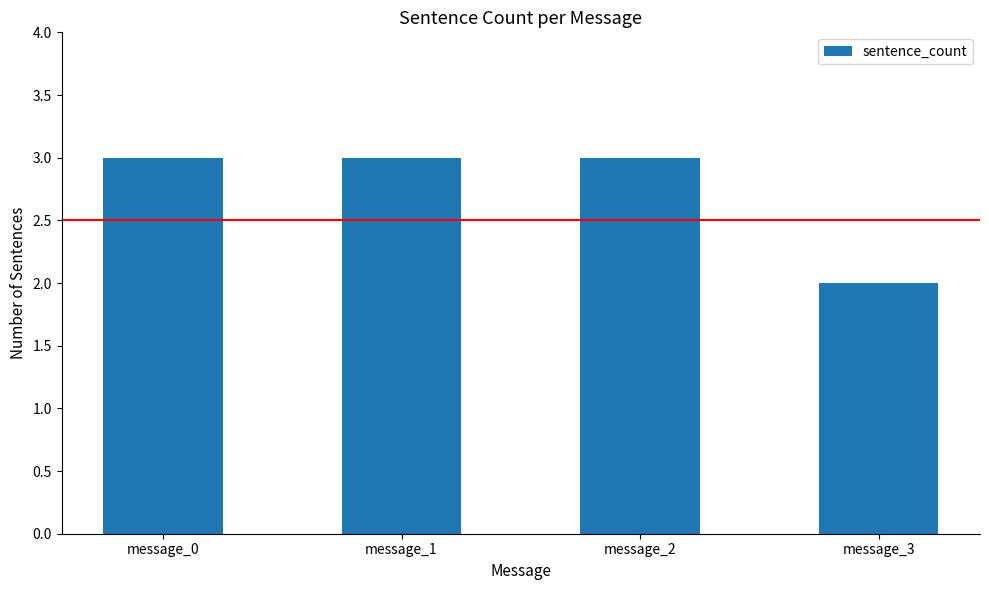

The chart shows a value of 3 at message_1. True or false?

True